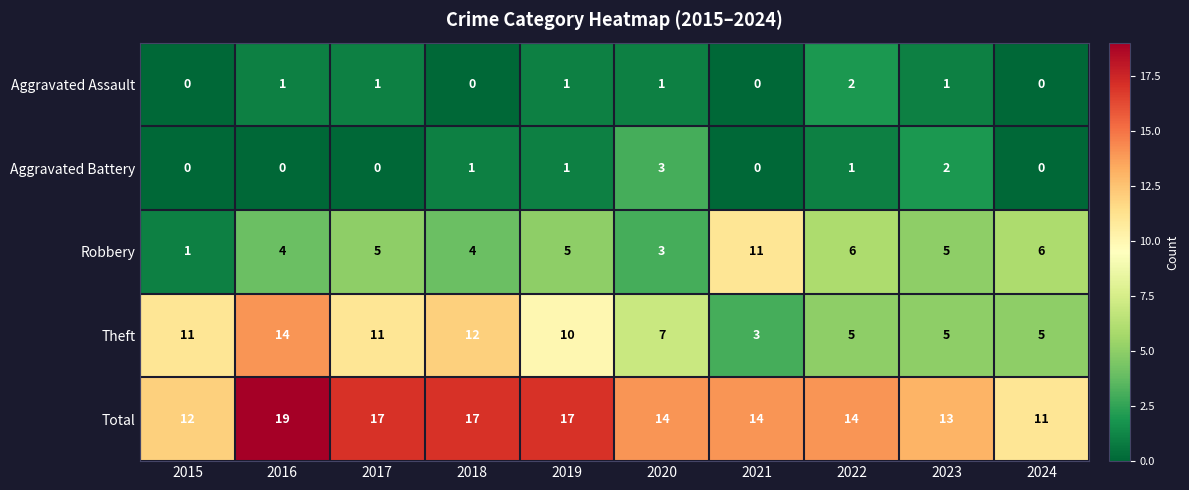

What is the greatest value displayed?

19